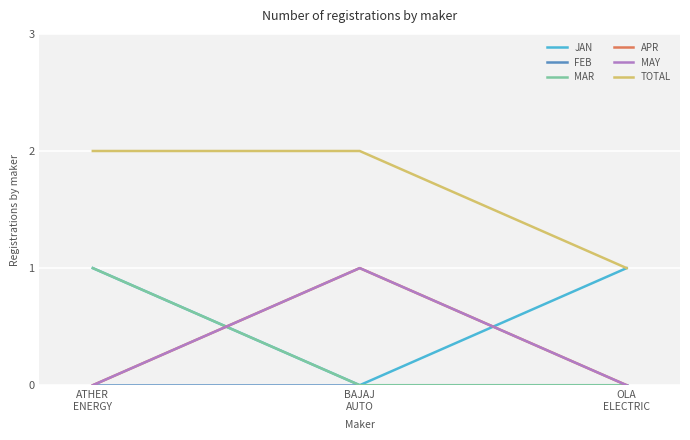

Does the chart display data point markers on the line(s)?

No